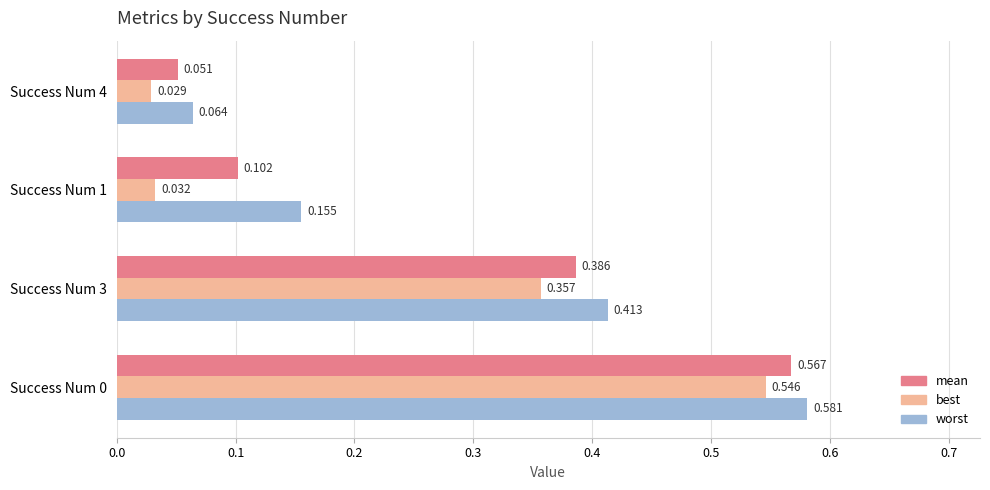

What is the sum of all mean values?

1.1